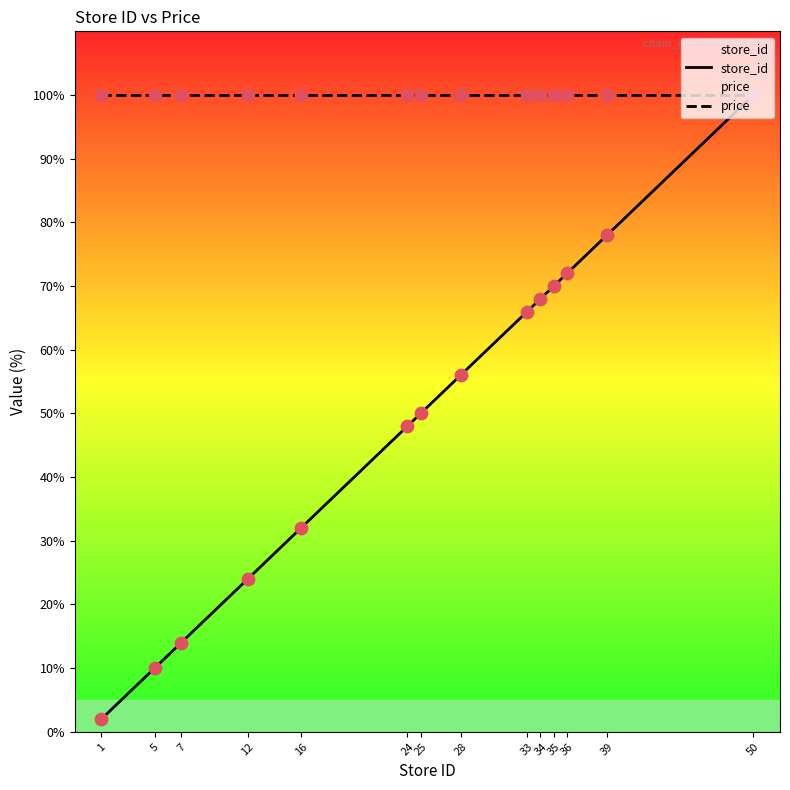

Which series contains the highest Y value?

store_id